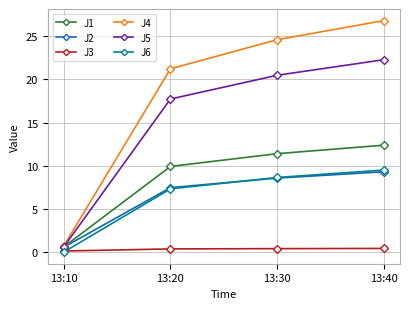

List the labels in order of J4 value, smallest first.

13:10, 13:20, 13:30, 13:40